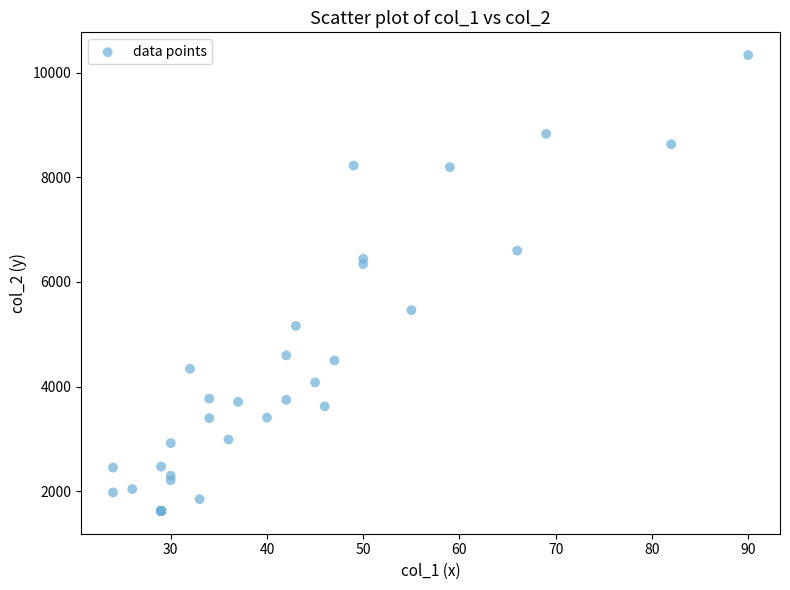

What Y value in the scatter plot is closest to 5979?

6341